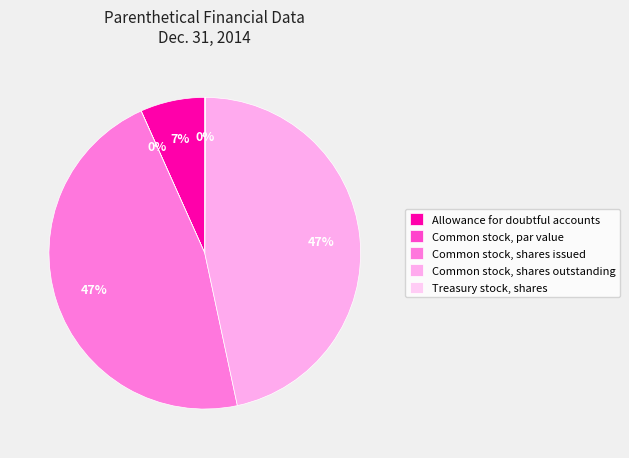

What is the total percentage of Treasury stock, shares and Common stock, shares issued?

46.7%